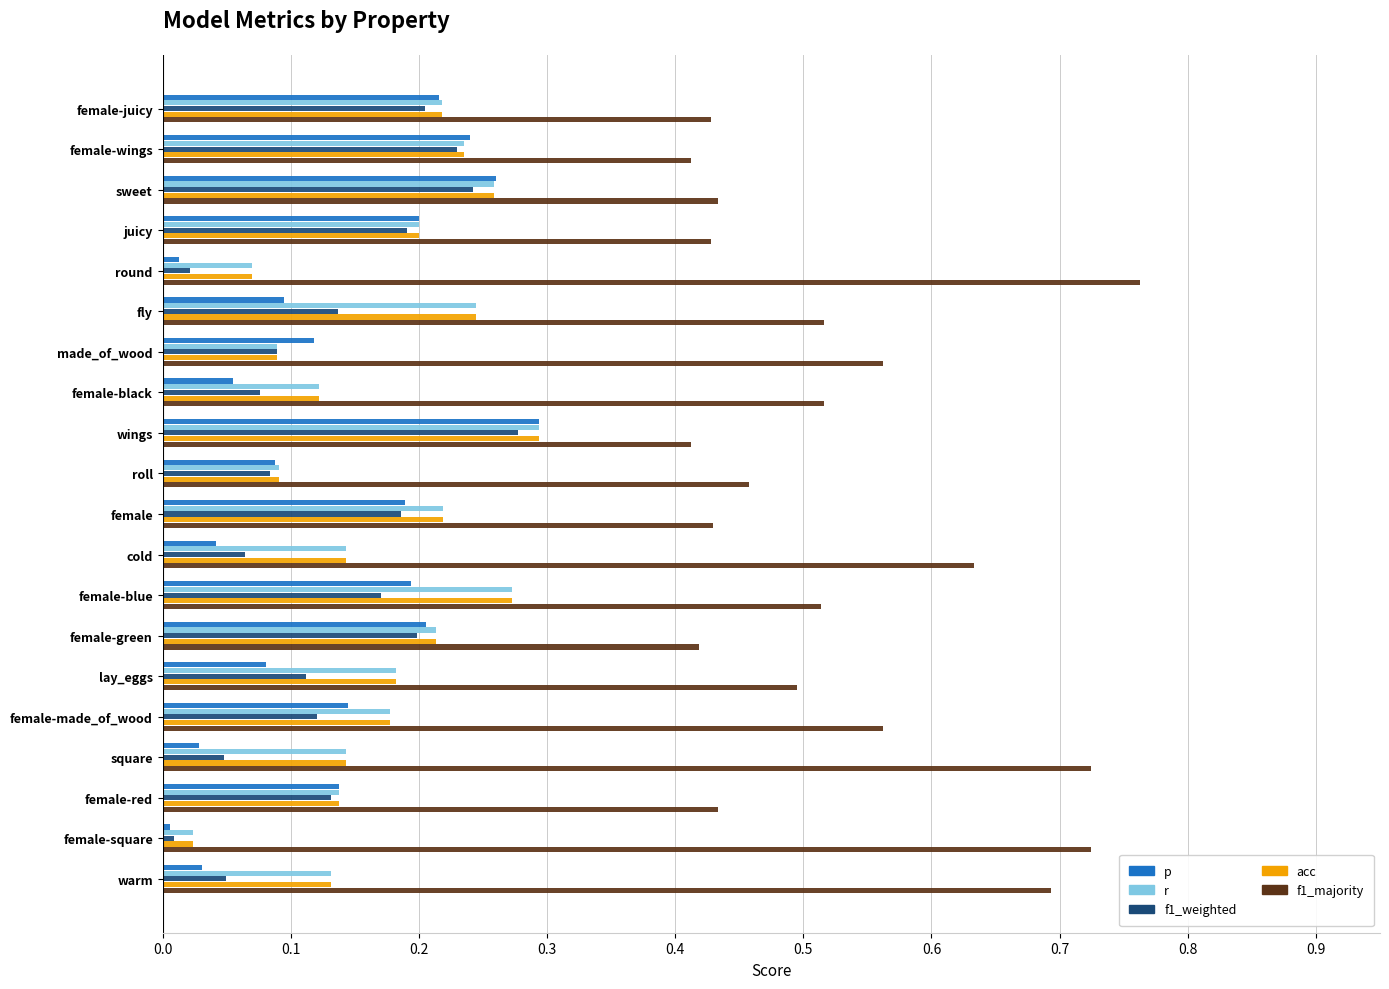

Which label corresponds to the largest value in the chart?

round